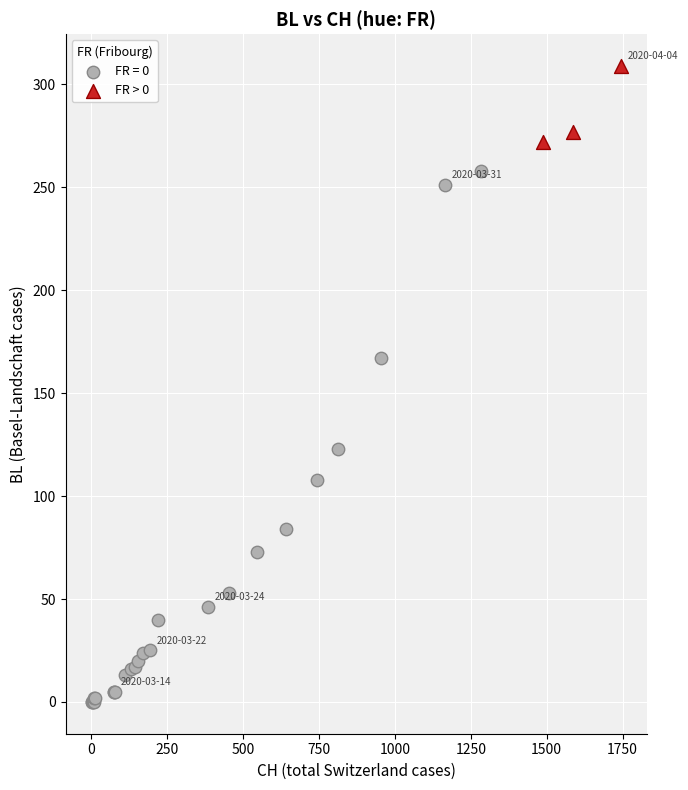

Which series has the widest spread of Y values?

FR = 0